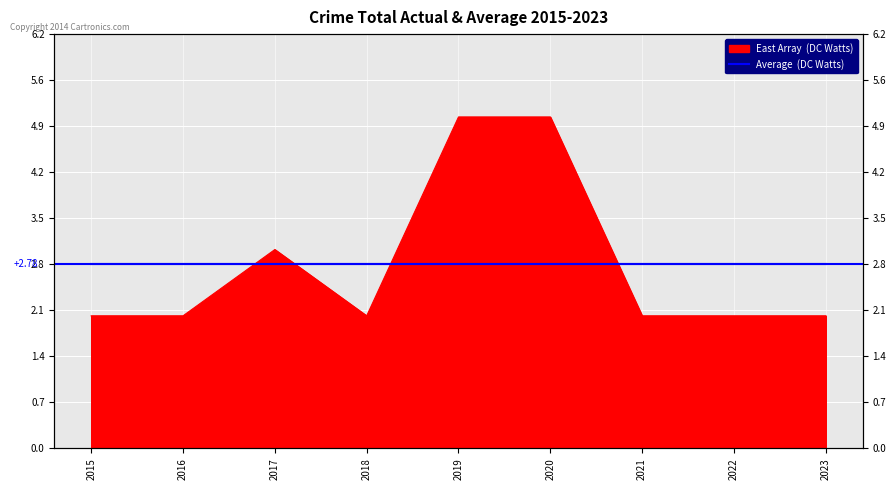

What is the sum of the values at 2021 and 2019?

7